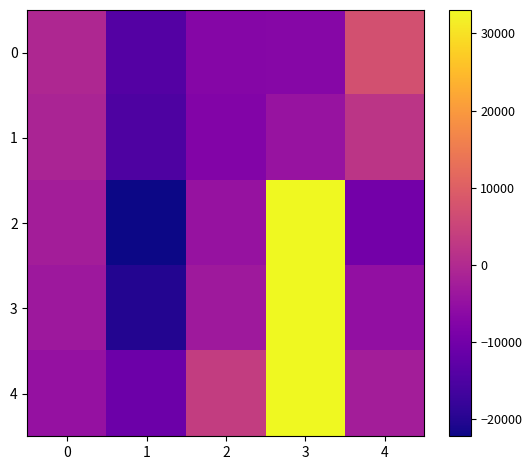

Which series has the largest total across all categories?

row_4